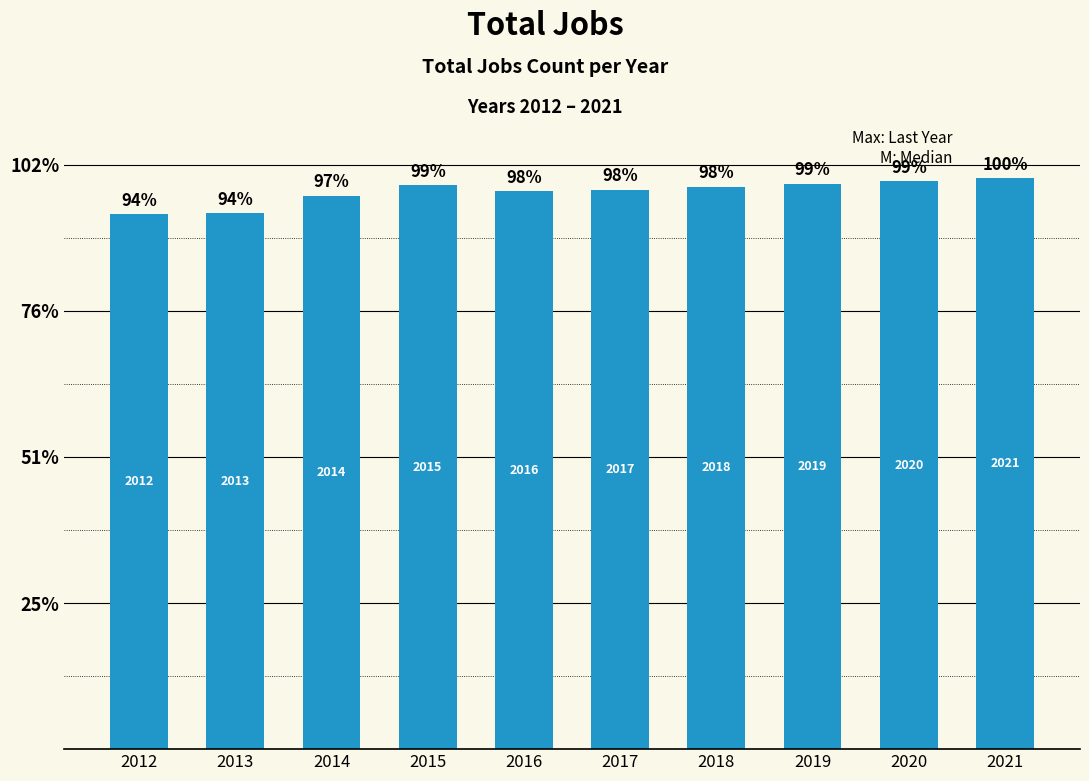

How many values are below 385?

5